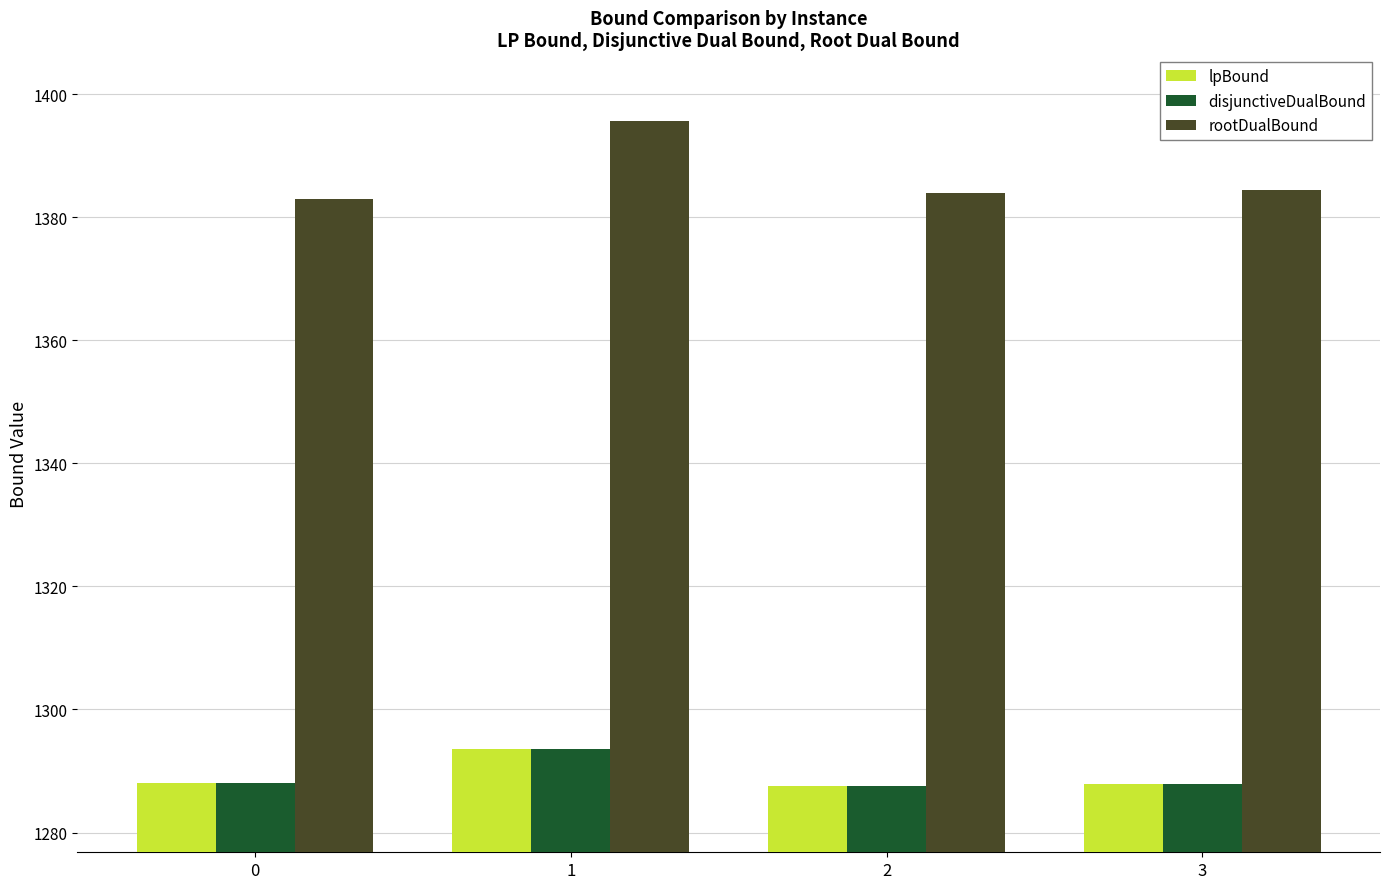

At which category does the chart reach its peak across all series?

1